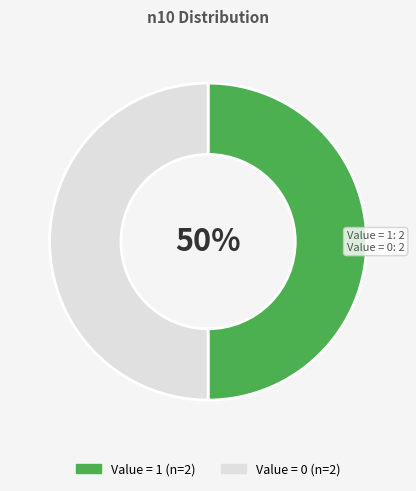

True or false: Value = 1 accounts for 50% of the total.

True